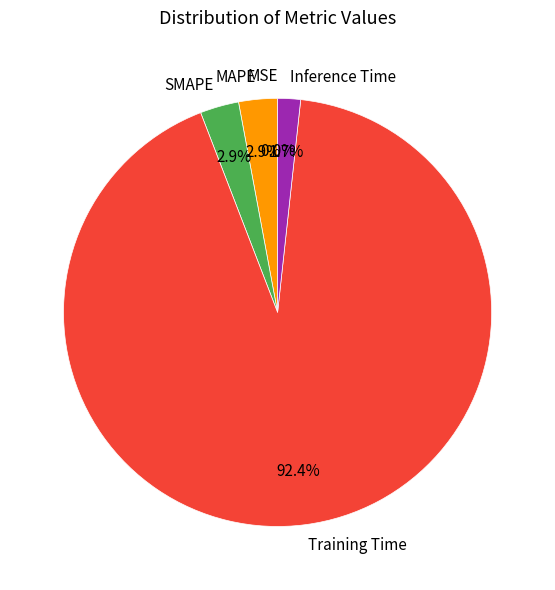

What is the largest slice in the pie chart?

Training Time